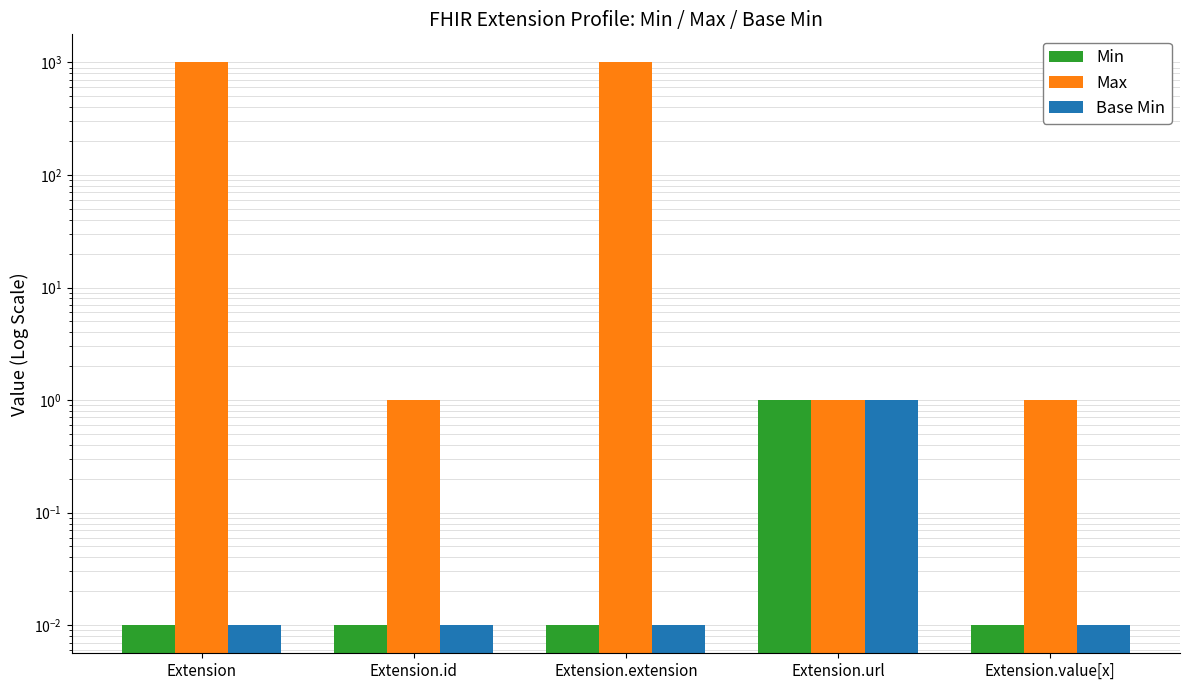

The Max series shows 1.8 at Extension.value[x]. True or false?

False